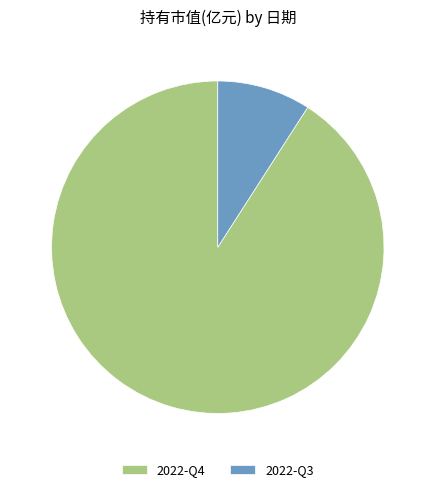

Is it true that 2022-Q4 is 99% of the pie?

False